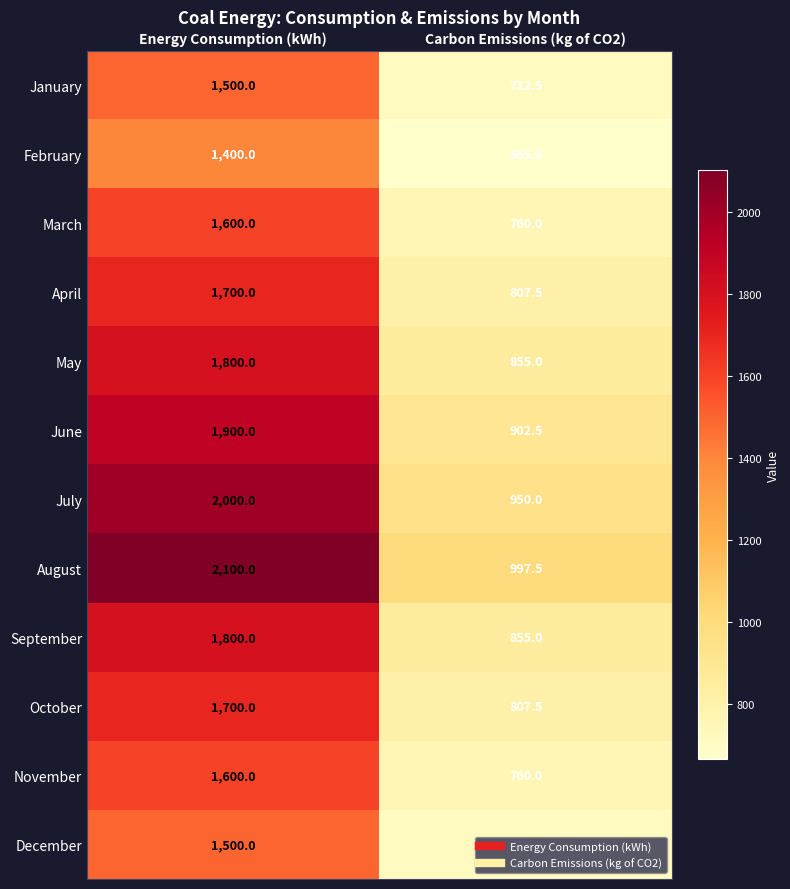

Which series has the largest range (max minus min)?

August